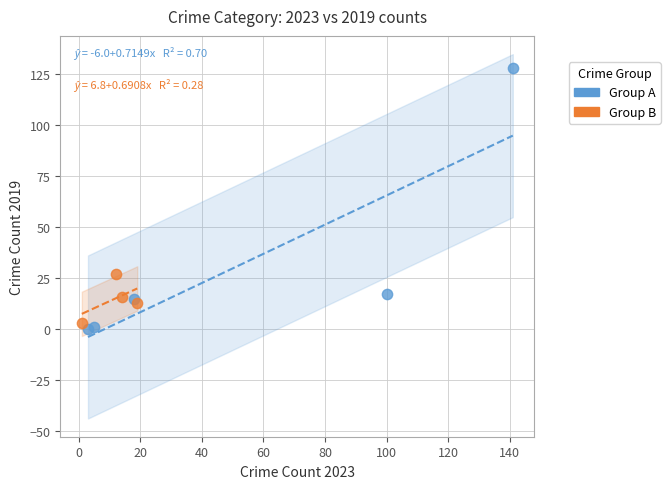

Which series has the widest spread of Y values?

Group A